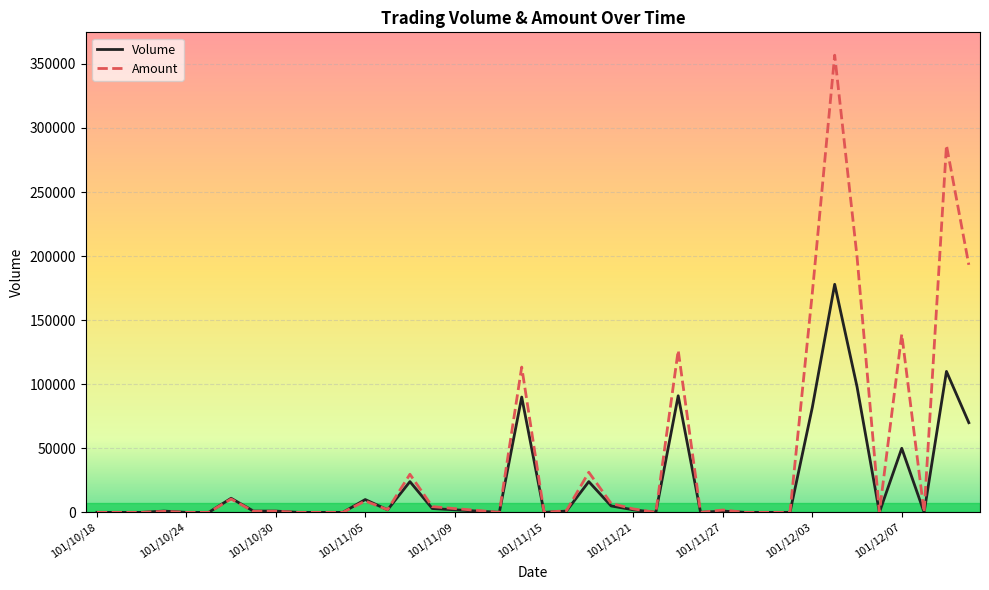

Rank the series by their average value, from lowest to highest.

Volume, Amount